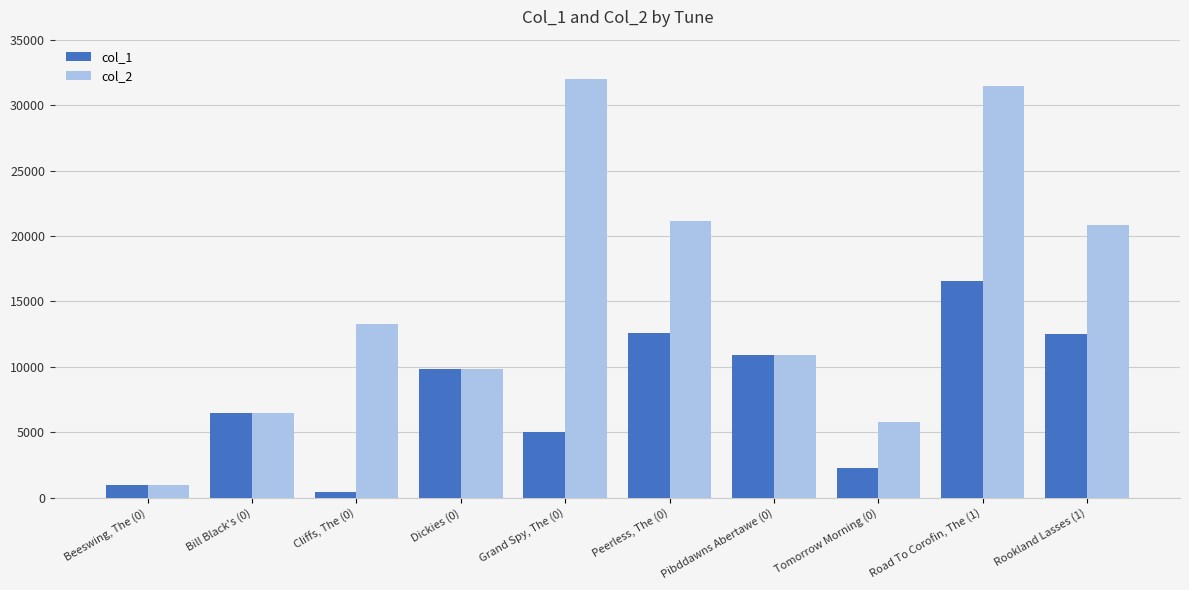

What are all the series names shown in the legend?

col_1, col_2